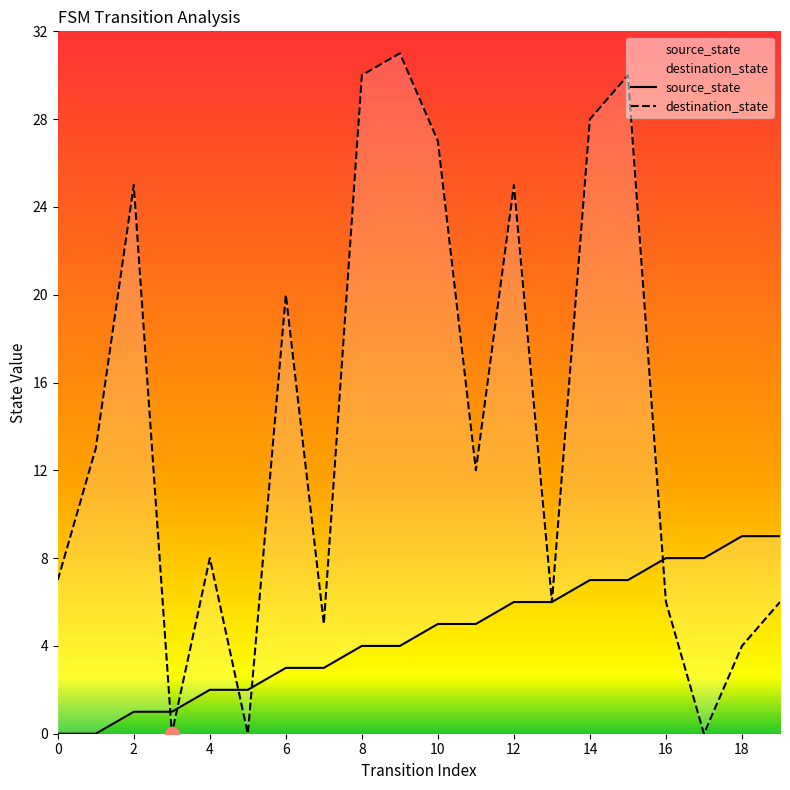

What is the greatest value displayed?

31